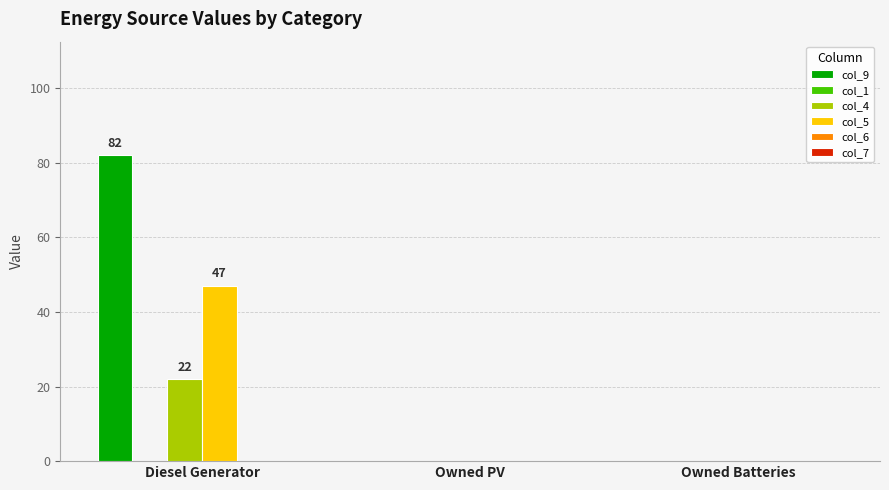

The value of col_4 at Owned PV is -12. True or false?

False